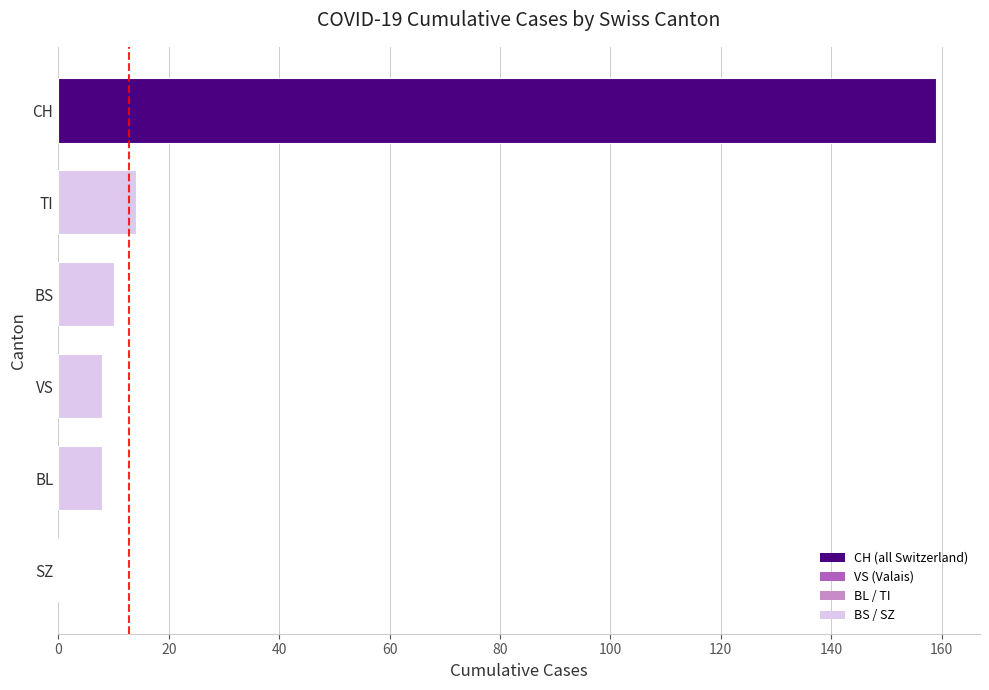

What is the highest value of the BL series?

8